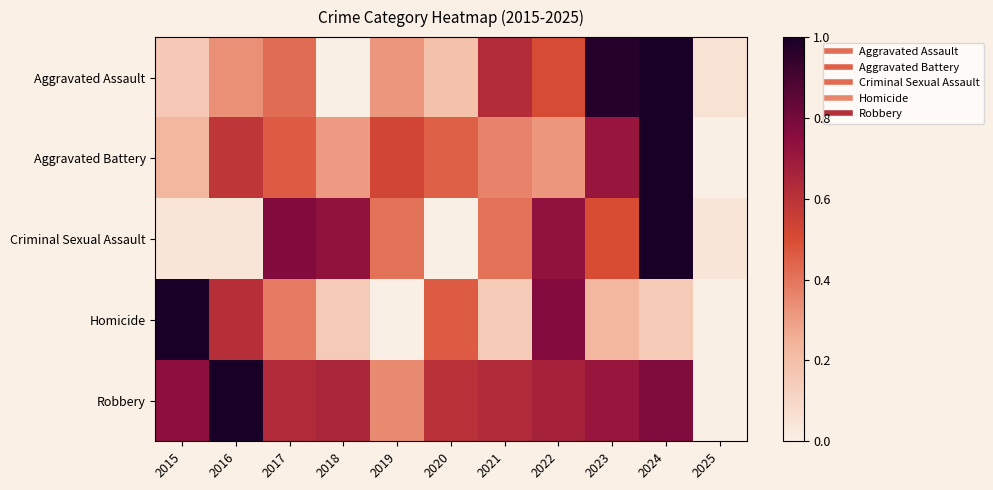

What is the total value across all series at 2022?

3.0